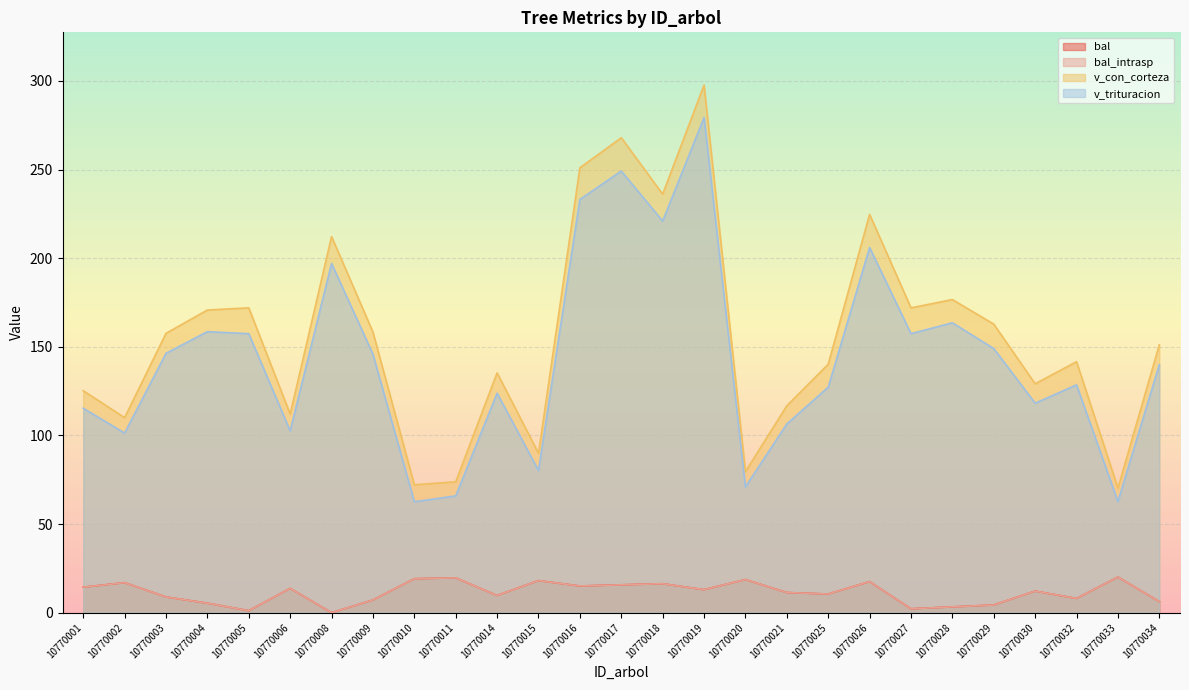

What is the average value of the v_con_corteza series?

155.8